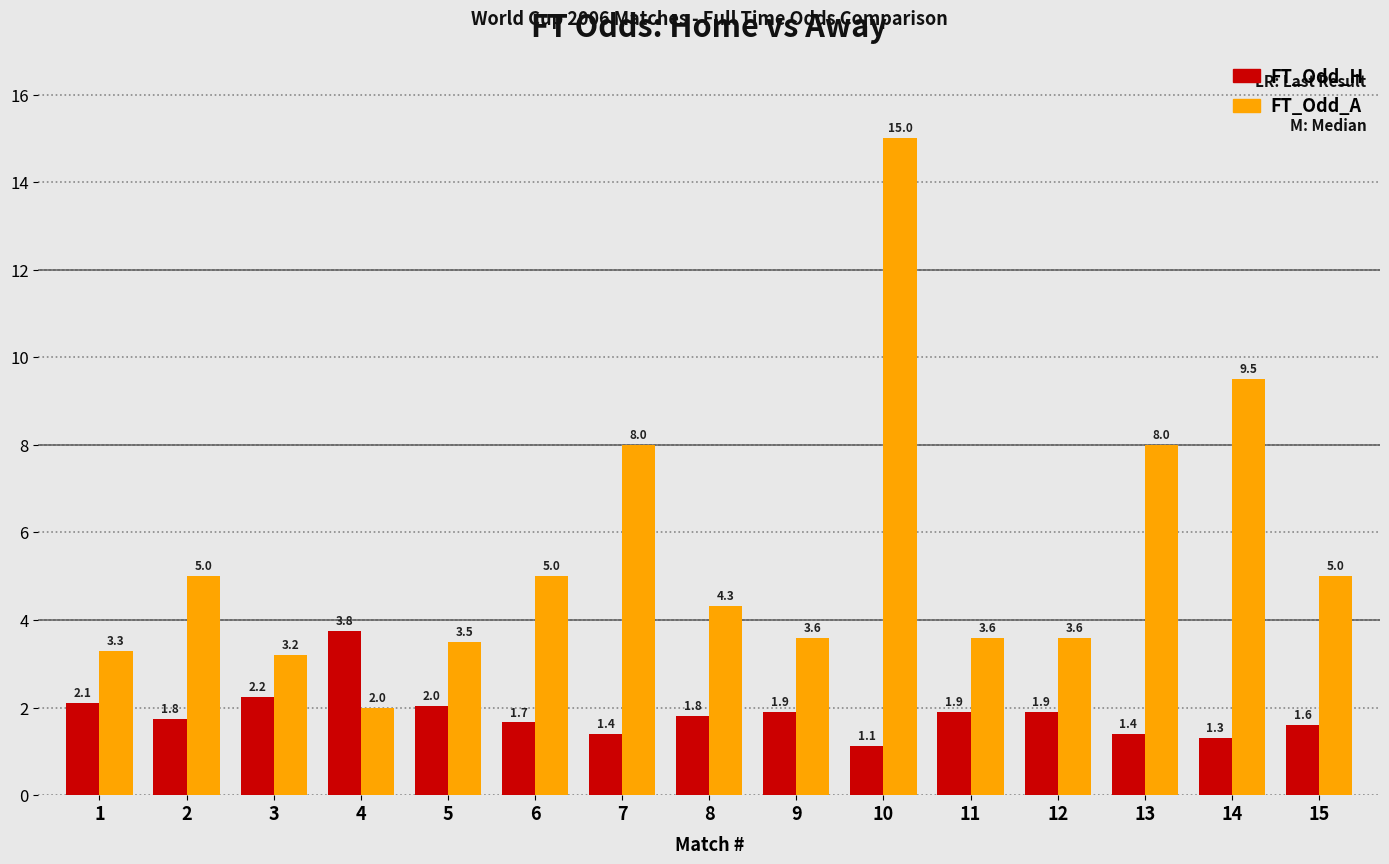

The value of FT_Odd_H at 5 is 2.9. True or false?

False